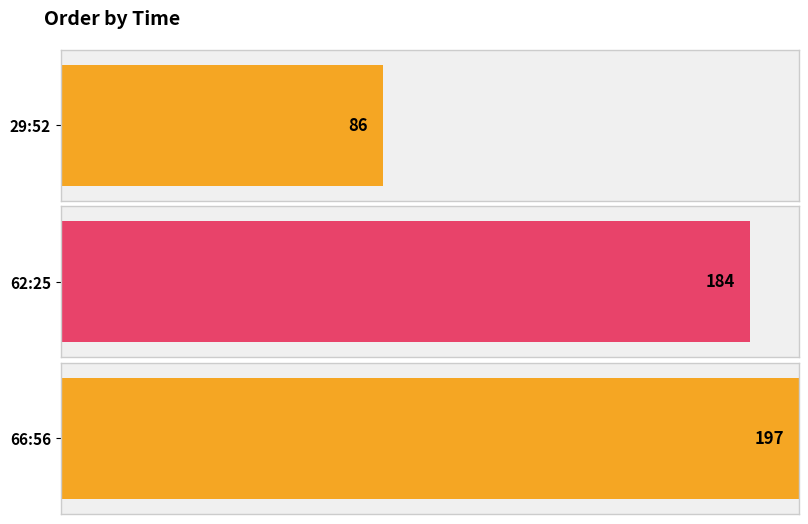

Which has a higher value, 66:56 or 62:25?

66:56